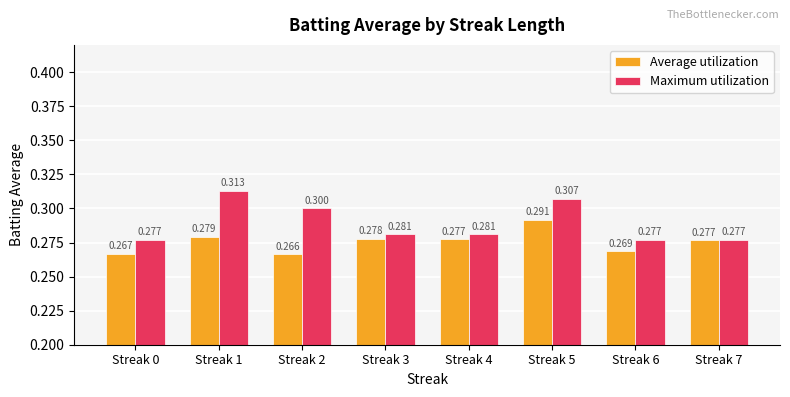

At how many categories does at least one series exceed 0?

8